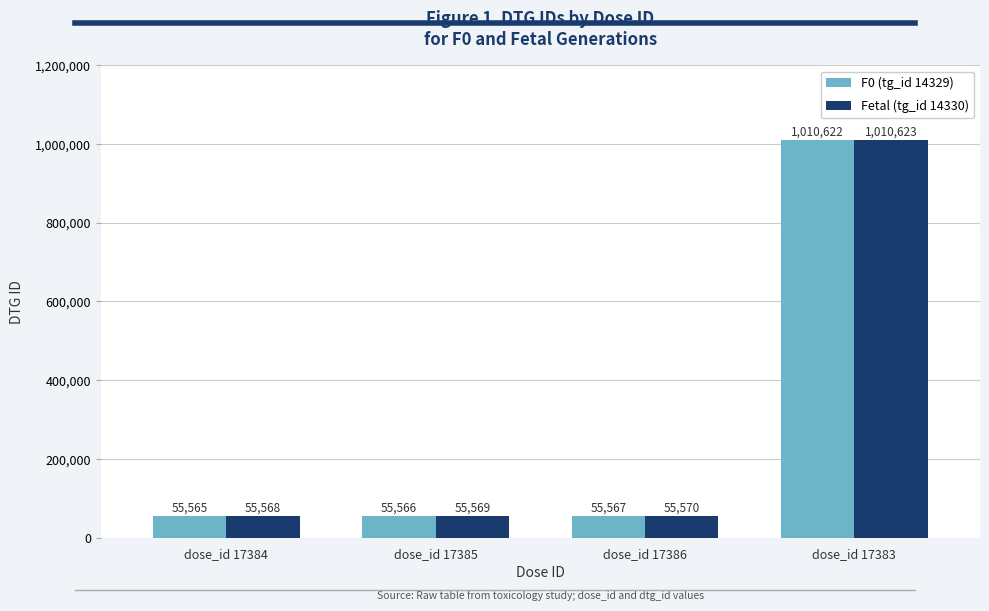

How many data points does each series have?

4